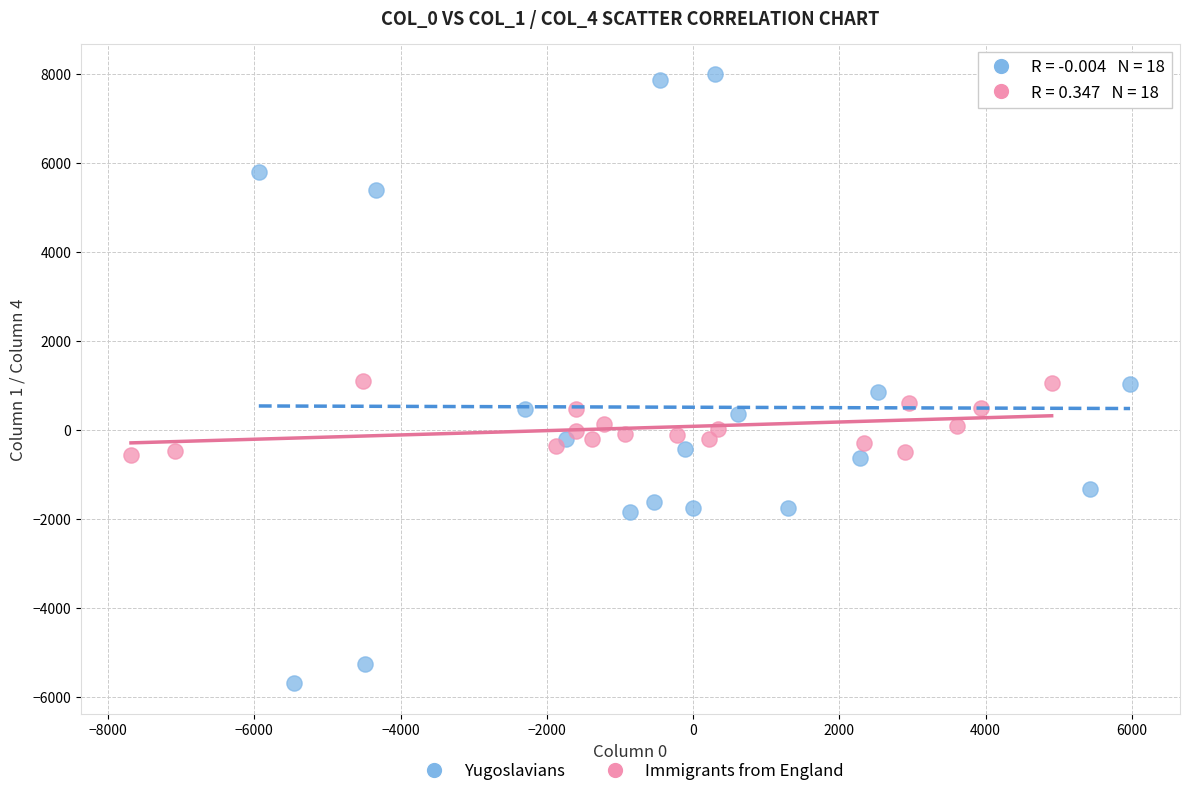

Which series reaches the minimum Y coordinate?

Yugoslavians